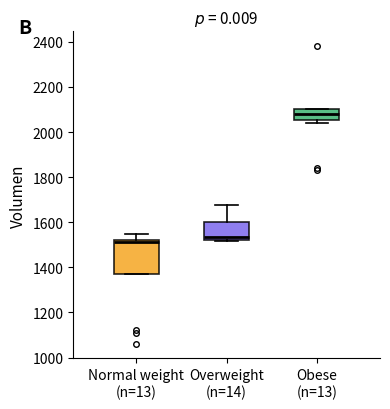

Which box's median line is the highest?

Obese (n=13)